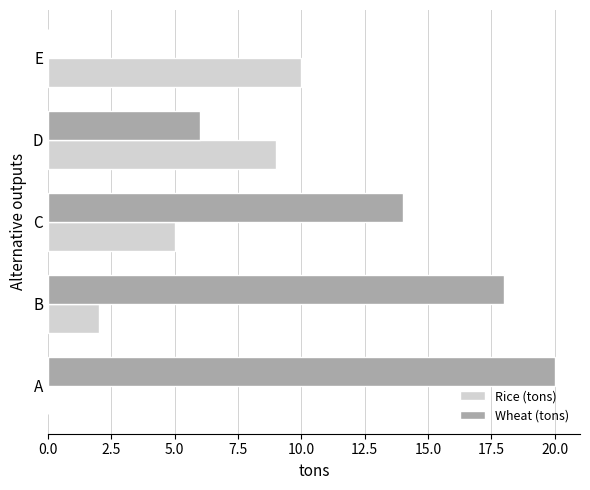

What is the sum of the Wheat (tons) values at B and D?

24